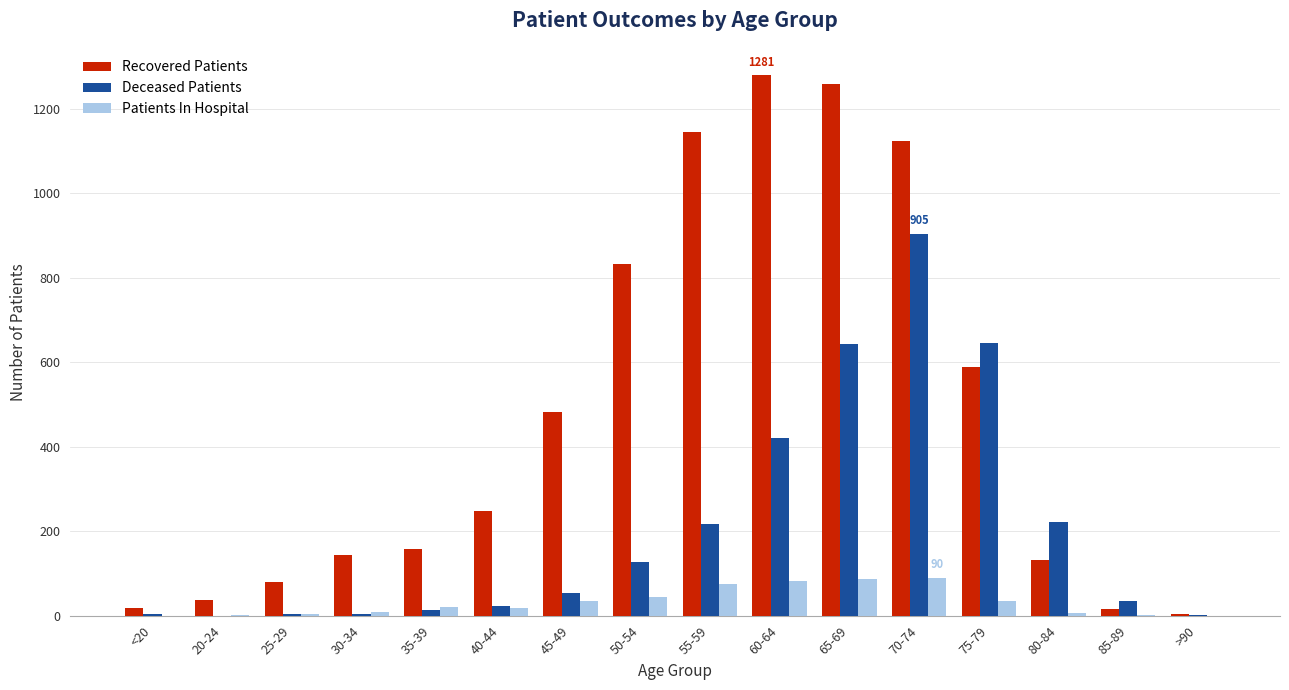

What is the total value across all series at 55-59?

1439